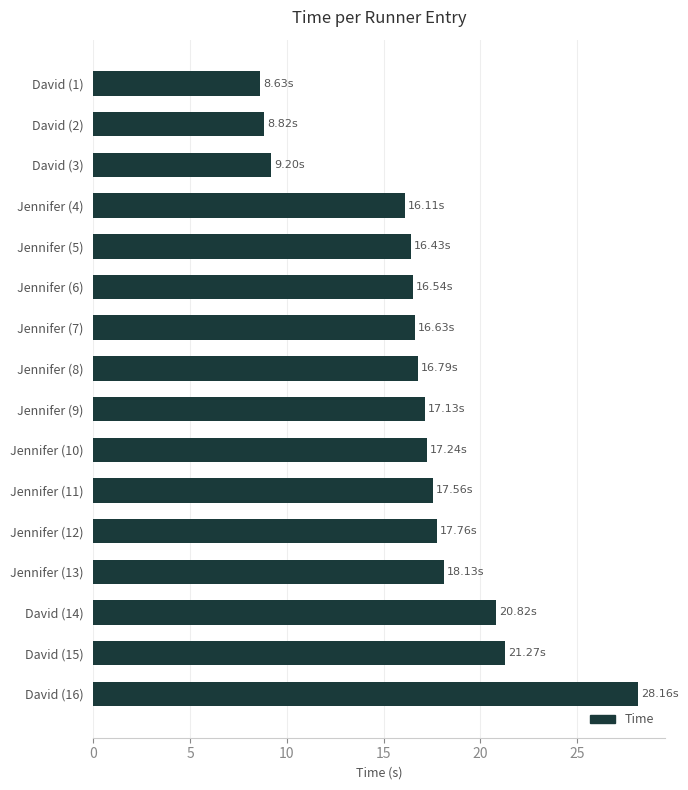

What is the change in value from Jennifer (5) to Jennifer (13)?

+1.7